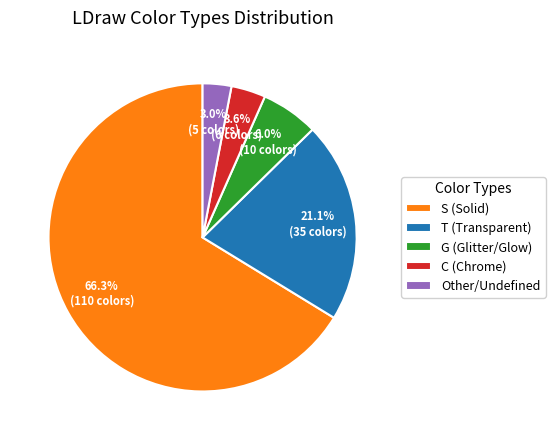

Which slice is the largest?

S (Solid)